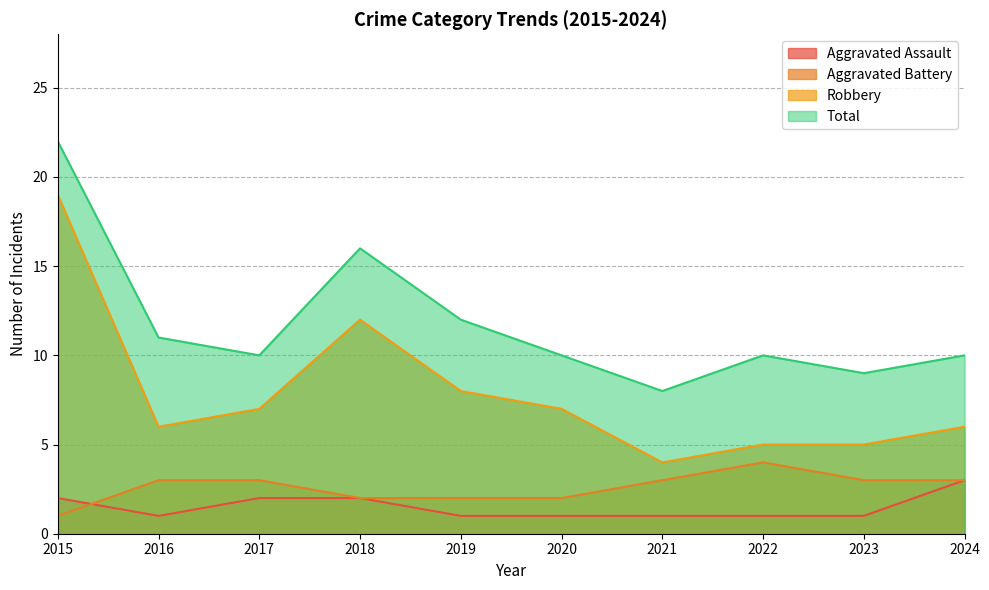

Rank the series by their maximum value, from highest to lowest.

Total, Robbery, Aggravated Battery, Aggravated Assault